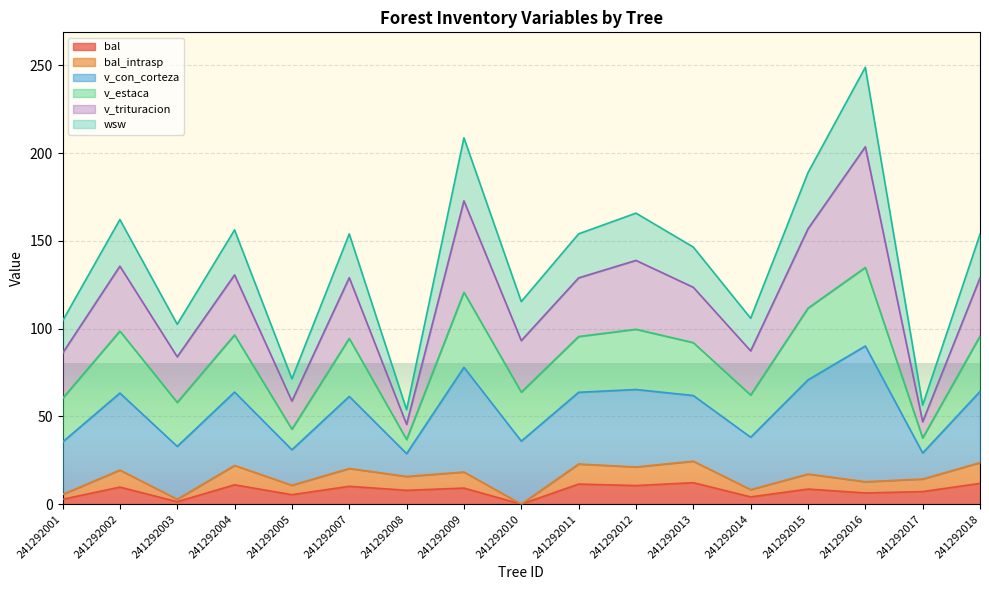

Does the chart display data point markers on the line(s)?

No